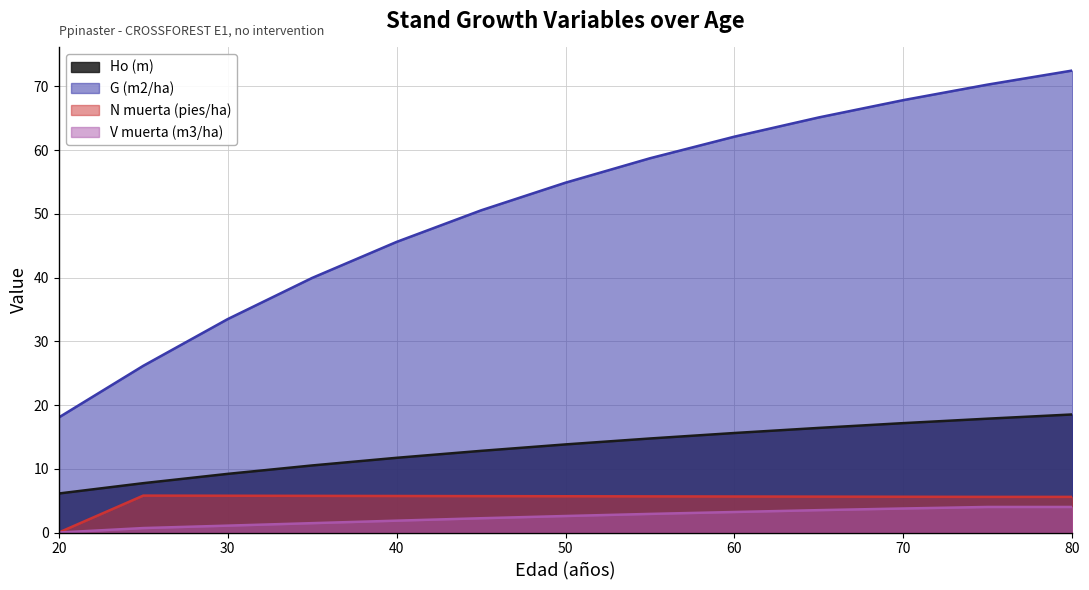

True or false: Ho (m) and N muerta (pies/ha) intersect in this chart.

False